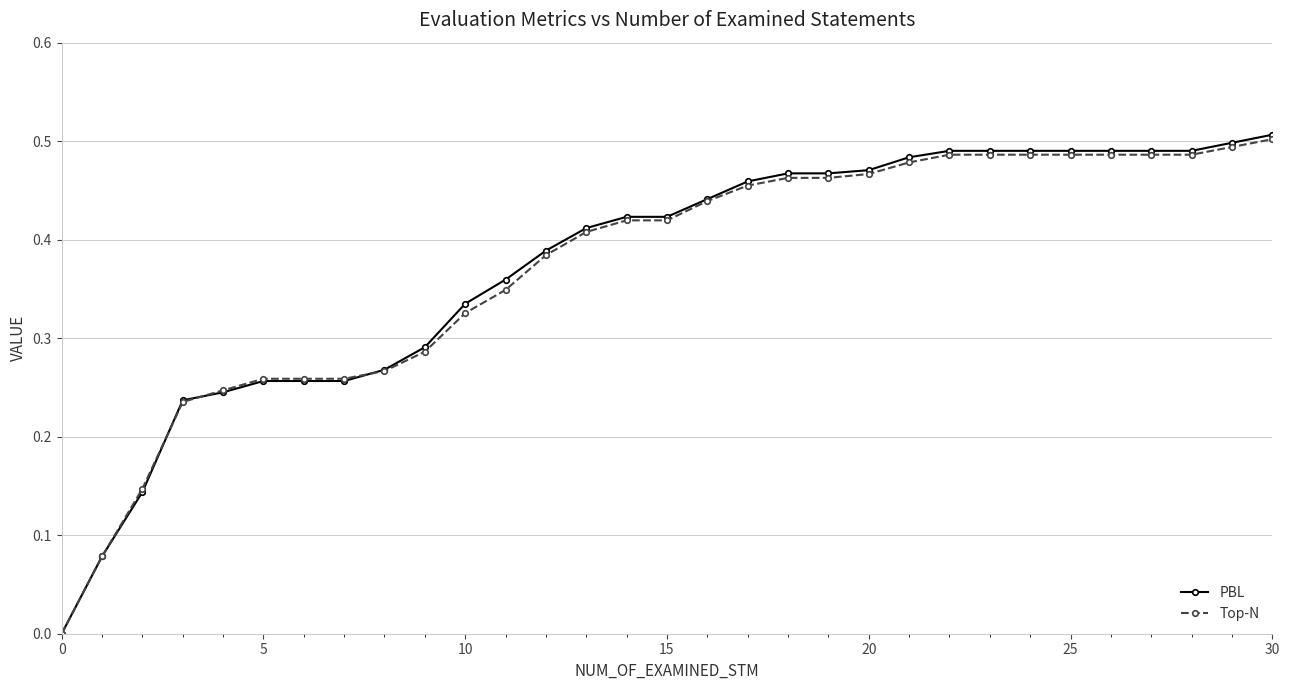

Which series has the widest spread of values?

PBL